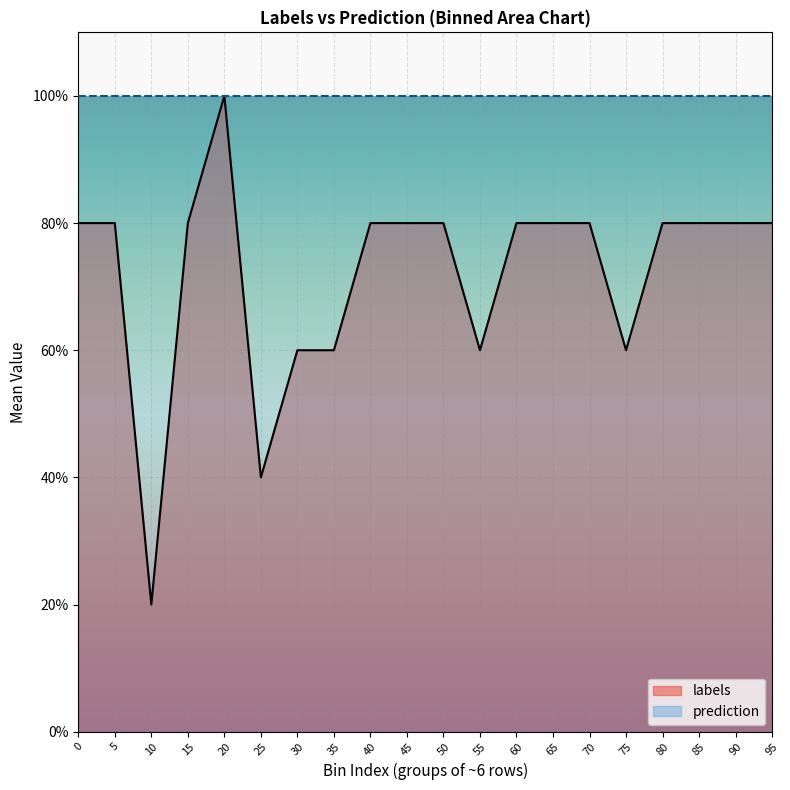

How many lines are shown in the chart?

2